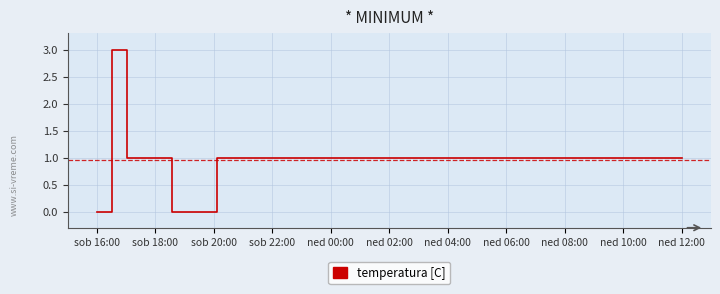

What is the difference between the maximum and minimum values?

3